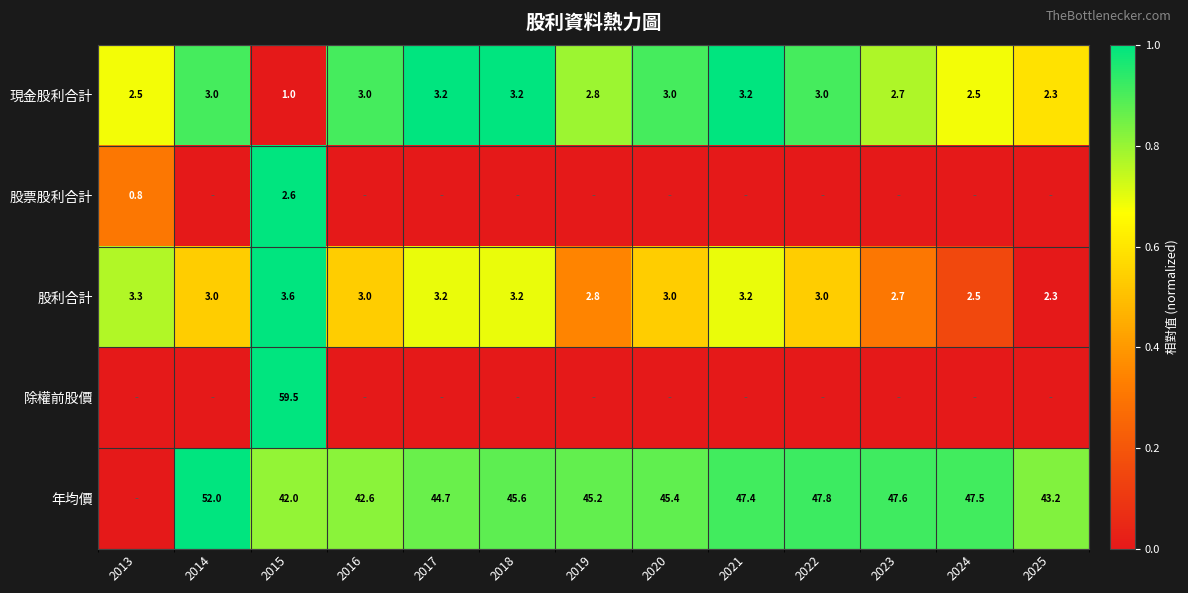

Where does the 股利合計 series first go above 3?

2013